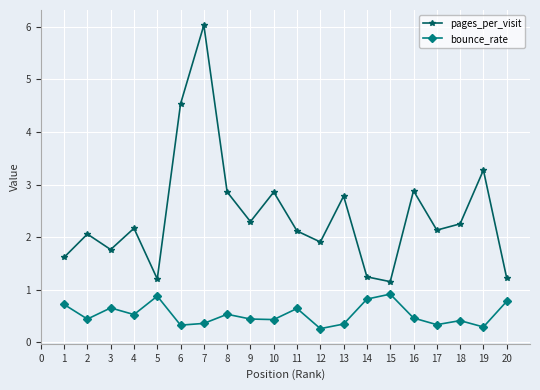

List the series in order of their peak value, highest first.

pages_per_visit, bounce_rate